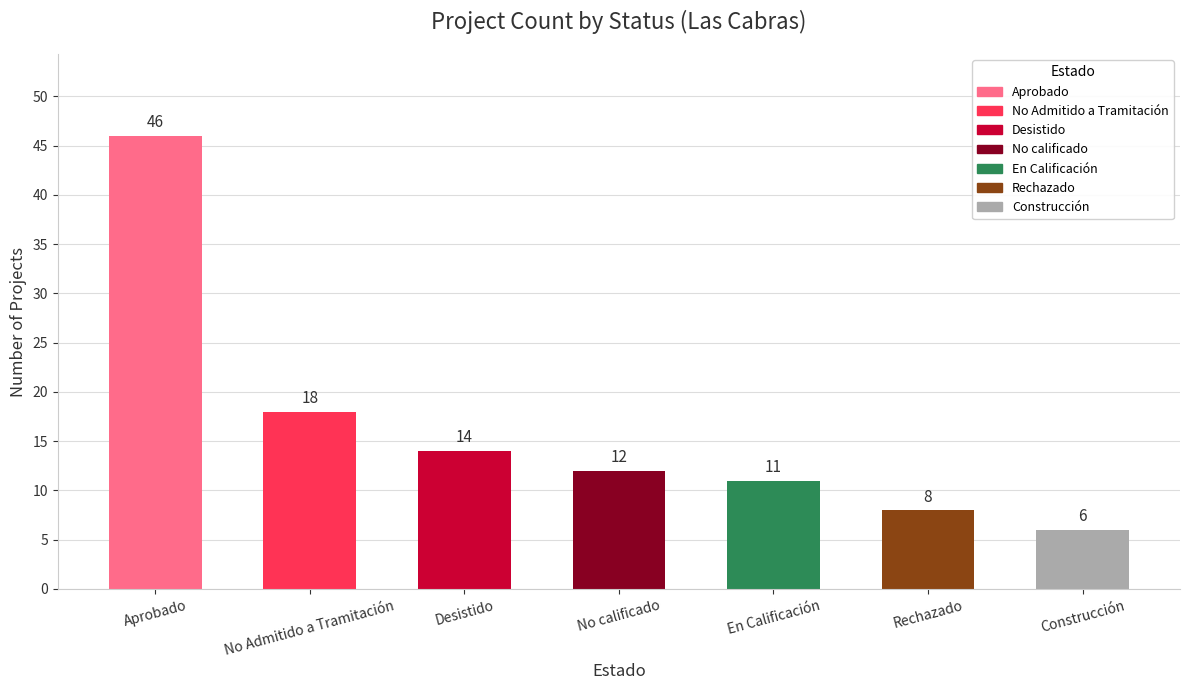

What is the sum of the values at No Admitido a Tramitación and Aprobado?

64